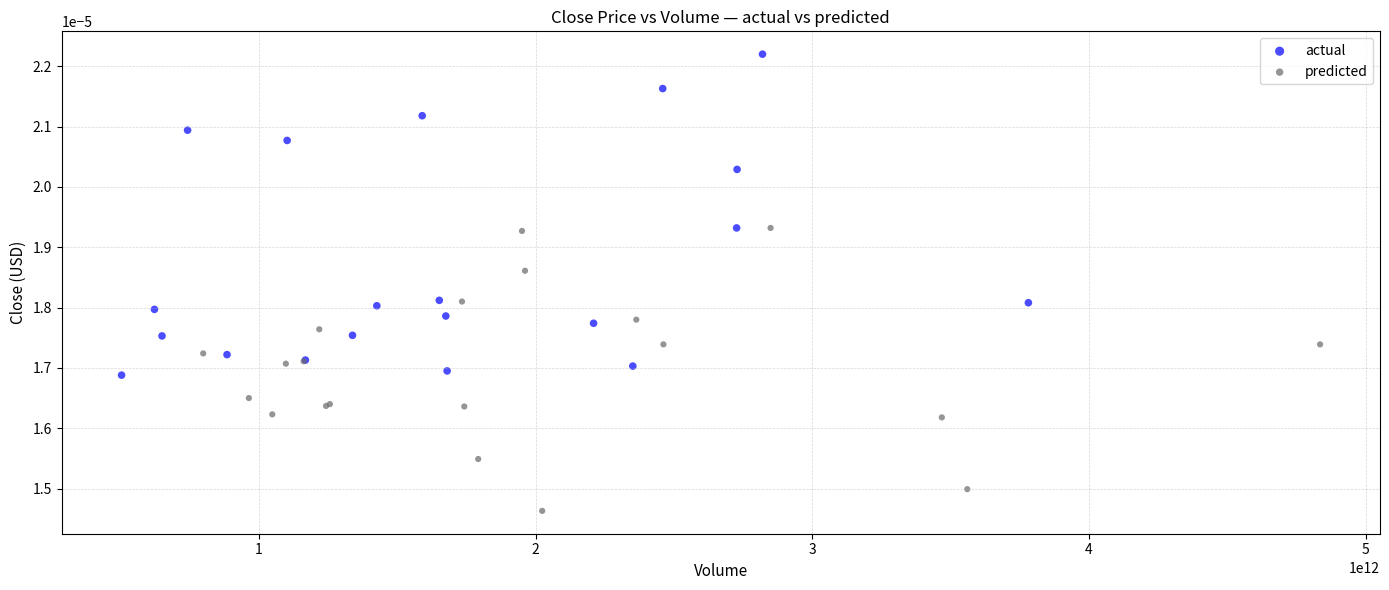

Which series has the widest spread of Y values?

actual